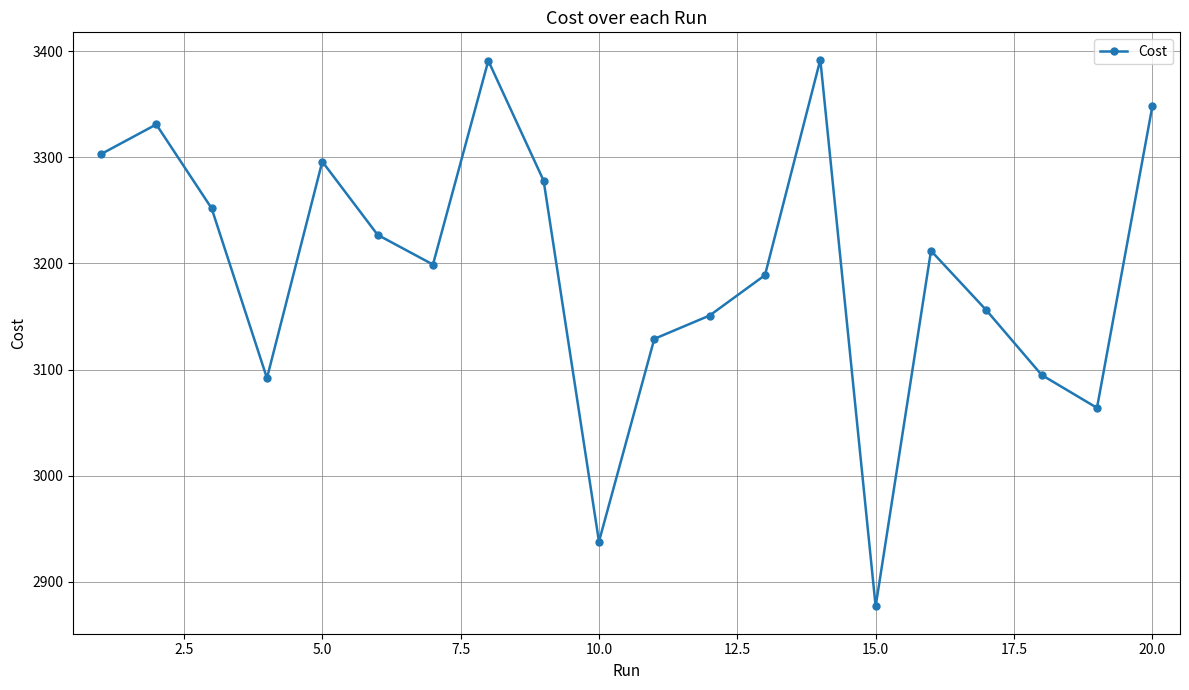

What is the maximum value shown in the chart?

3392